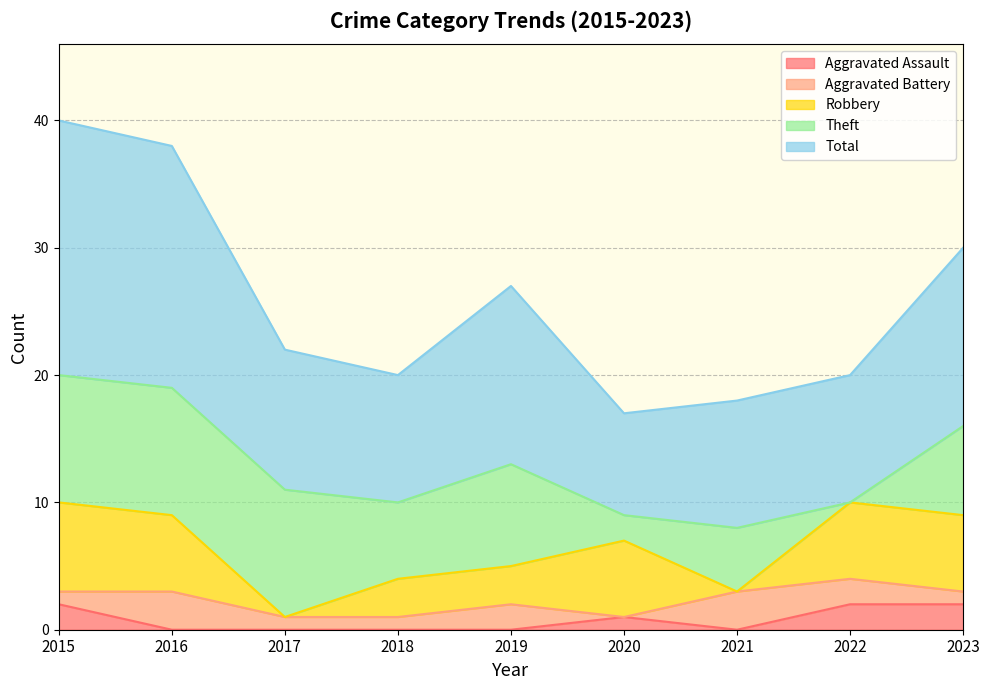

What is the difference between the highest and lowest values at 2020?

8